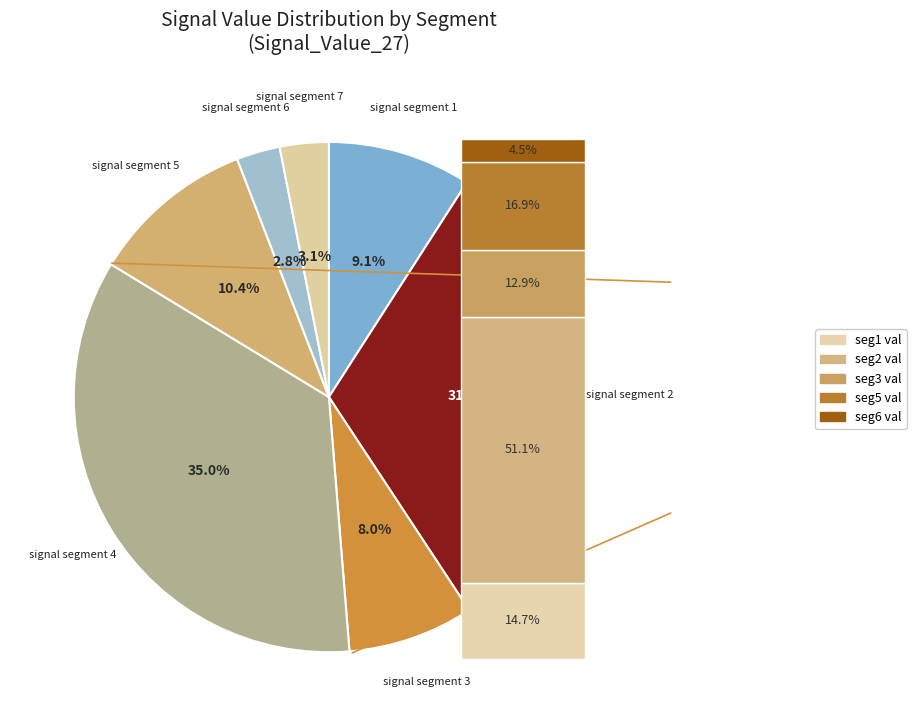

Which has a higher value, signal segment 7 or signal segment 2?

signal segment 2